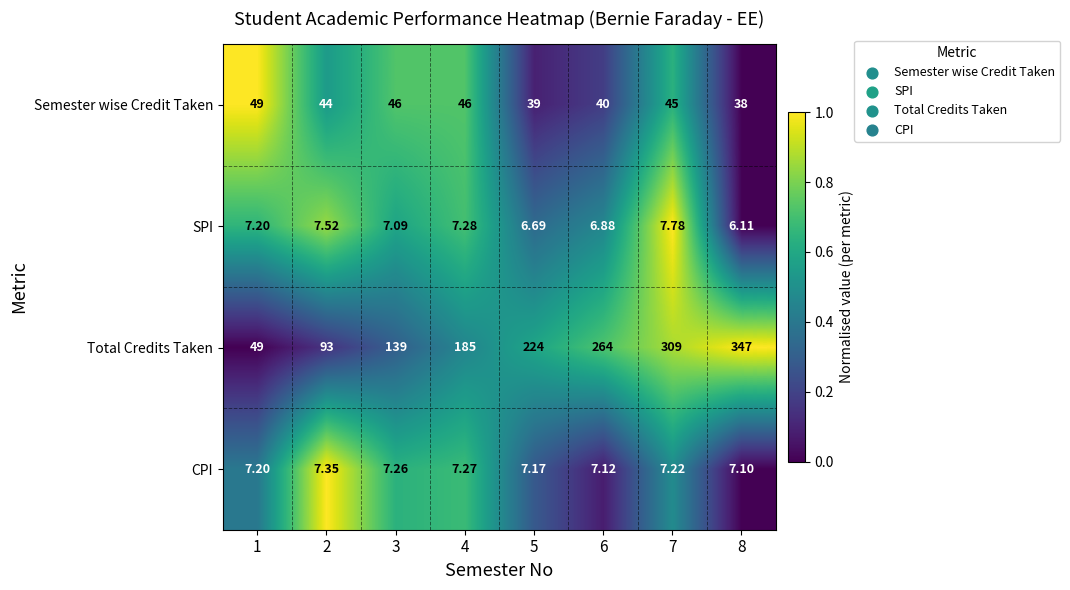

Which series has the widest spread of values?

Total Credits Taken